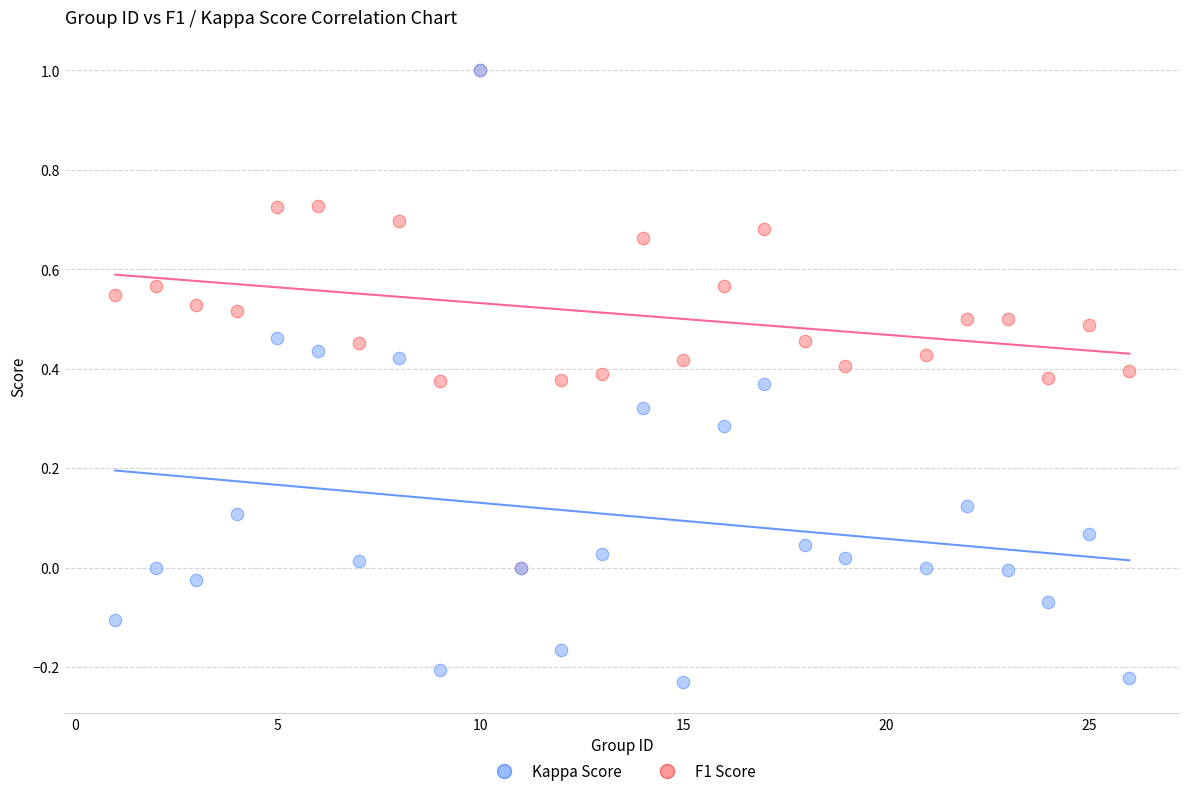

What are all the series names shown in the legend?

Kappa Score, F1 Score